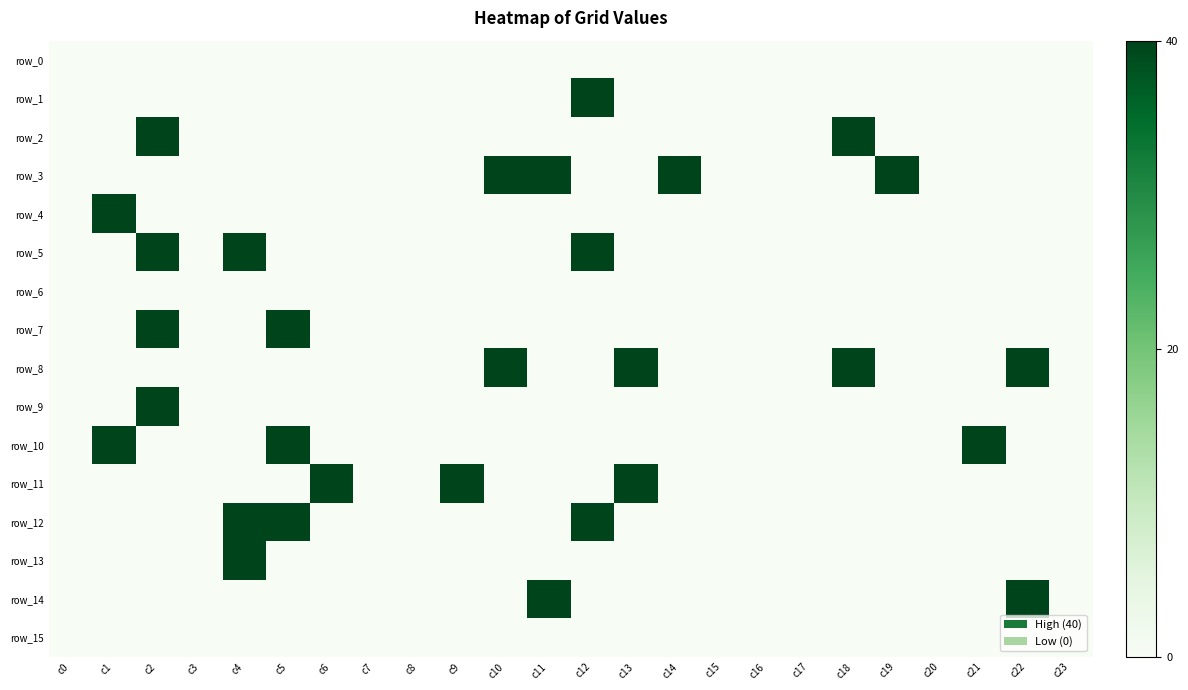

Rank the series at c9 from lowest to highest value.

row_0, row_1, row_2, row_3, row_4, row_5, row_6, row_7, row_8, row_9, row_10, row_12, row_13, row_14, row_15, row_11